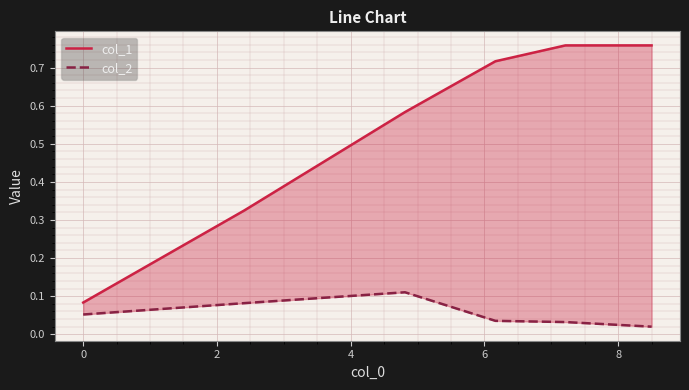

True or false: col_1 has more than 1 points higher than both neighbors.

False